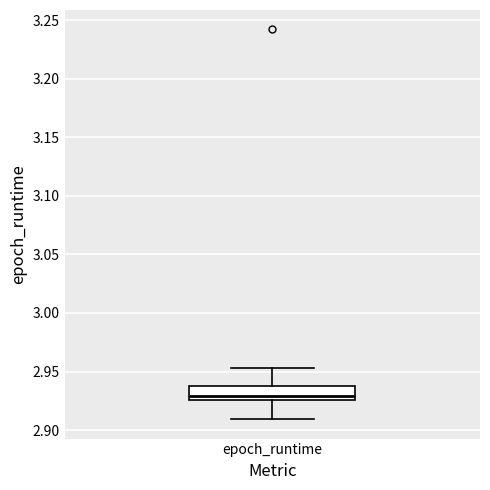

Where is the upper edge of the box for epoch_runtime on the y-axis? The values are not printed on the chart, so give them approximately, as read against the axis.

2.940